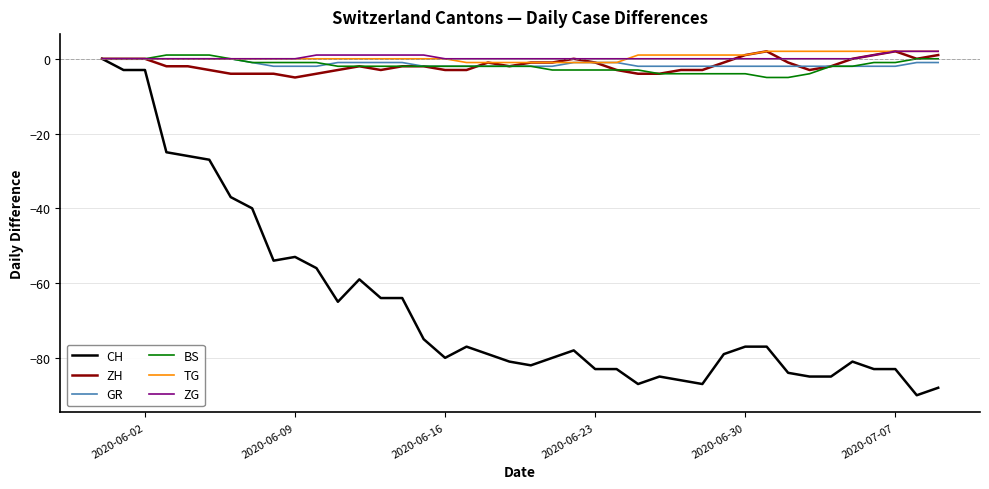

True or false: ZH and GR intersect in this chart.

True